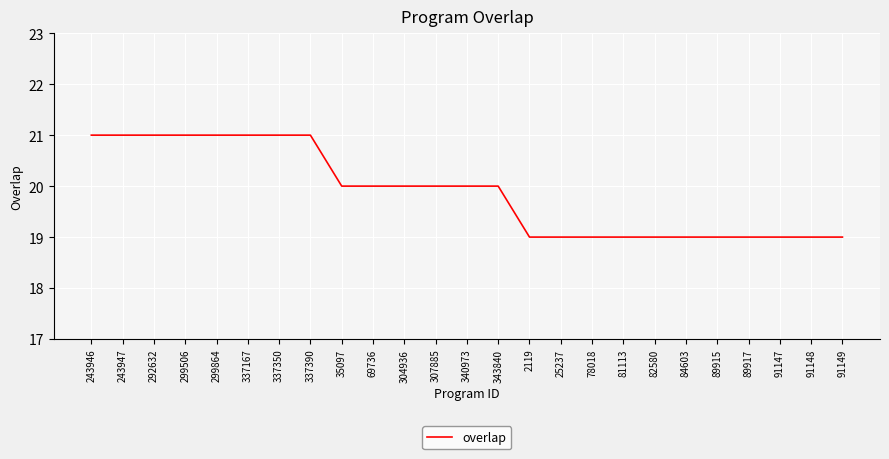

Reading left to right, extract all data points from this chart.

21	21	21	21	21	21	21	21	20	20	20	20	20	20	19	19	19	19	19	19	19	19	19	19	19